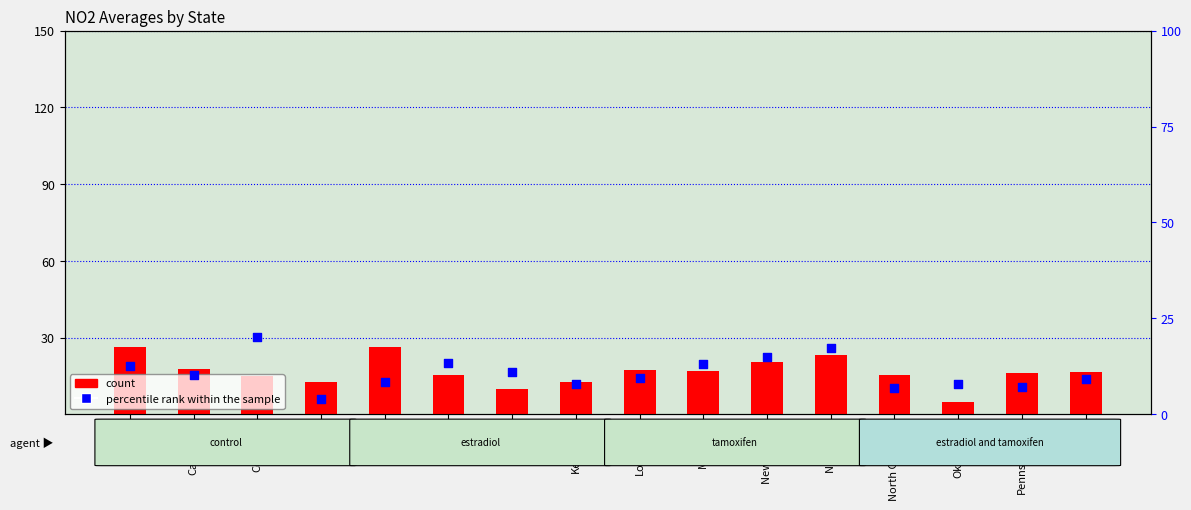

At how many categories does at least one series exceed 18?

5